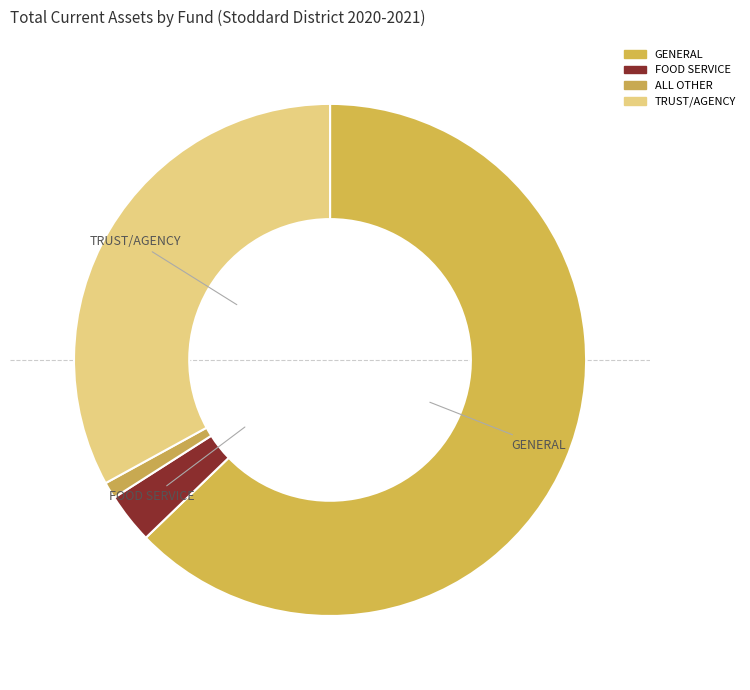

How many slices are in this pie chart?

4